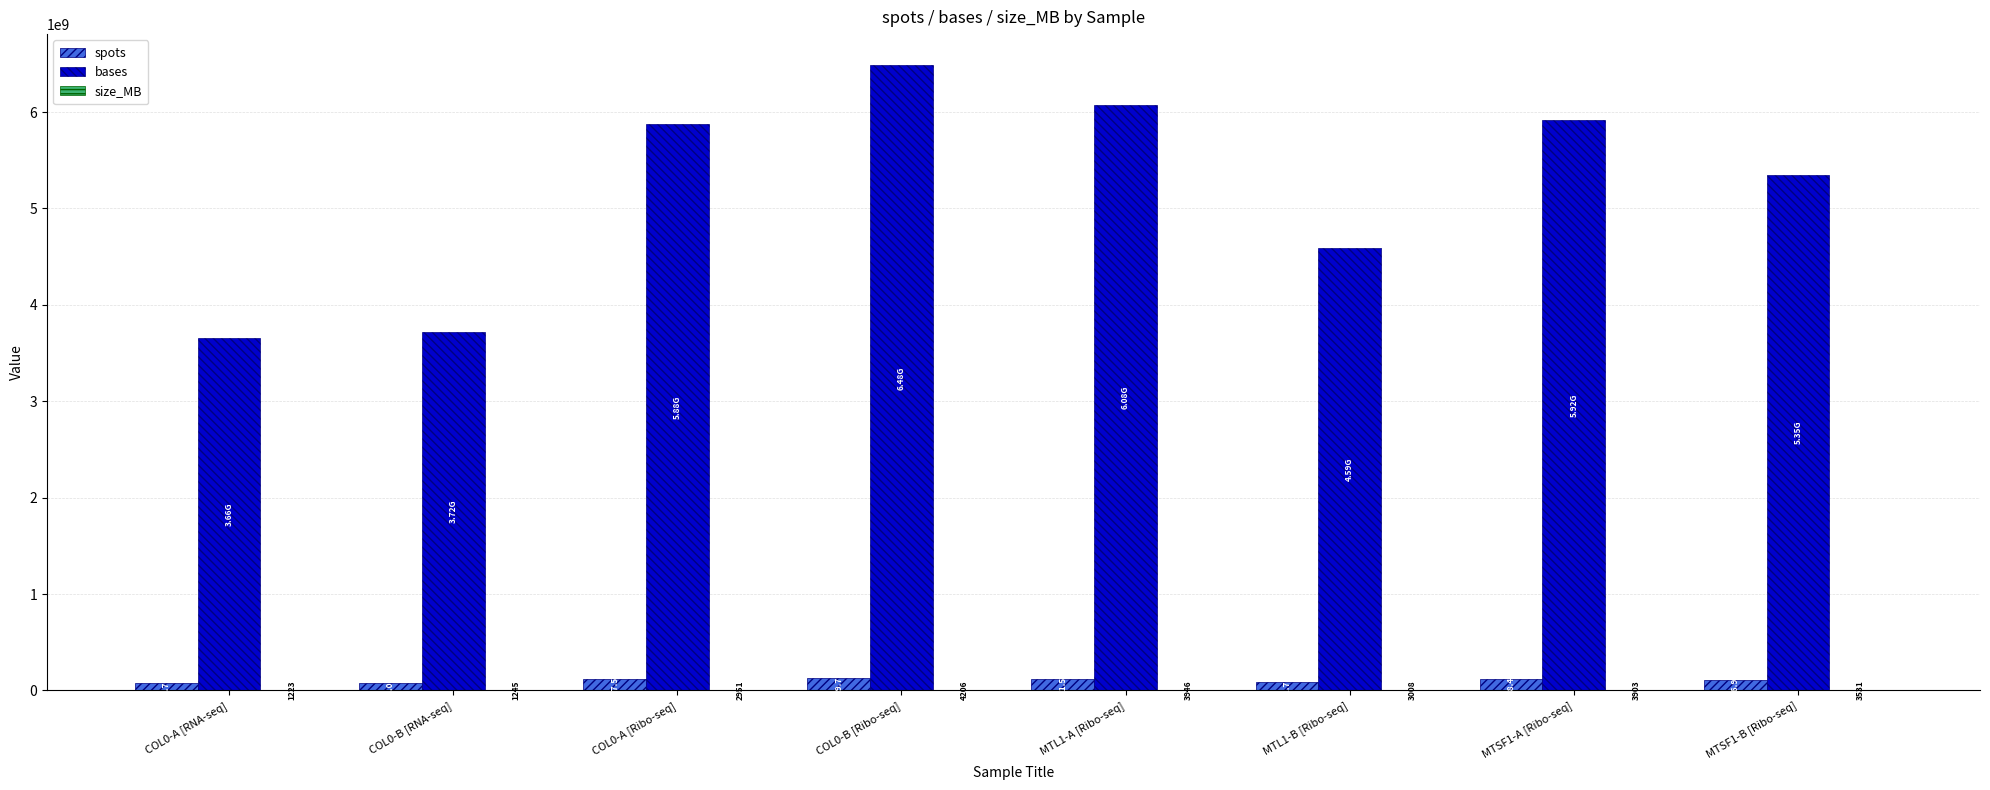

At which category is the sum across all series the highest?

COL0-B [Ribo-seq]